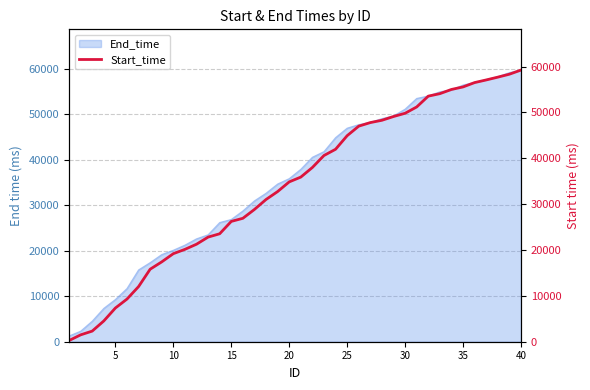

What is the maximum value for End_time?

59772